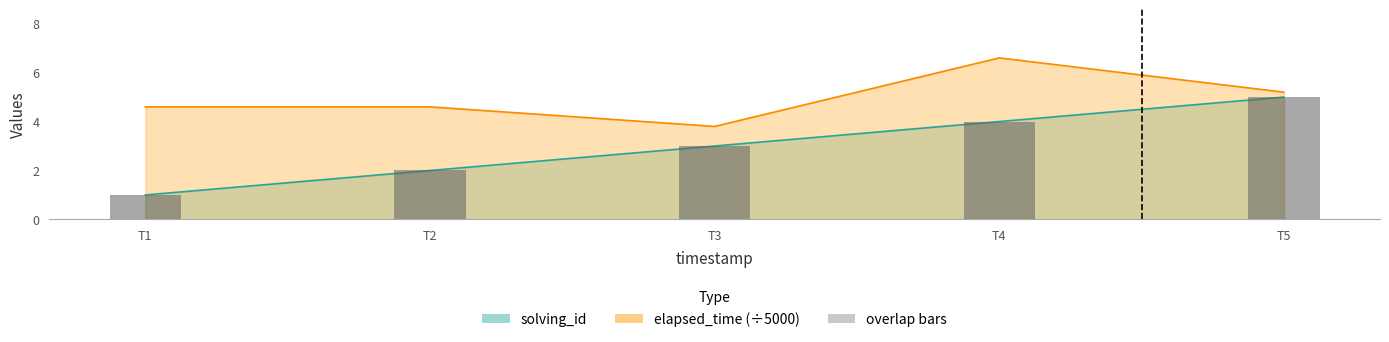

What value does the data have at T5?

5